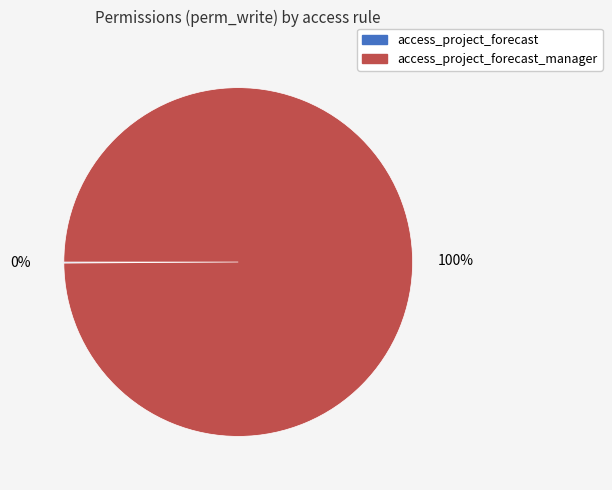

To the nearest percent, what is the average slice percentage?

50%